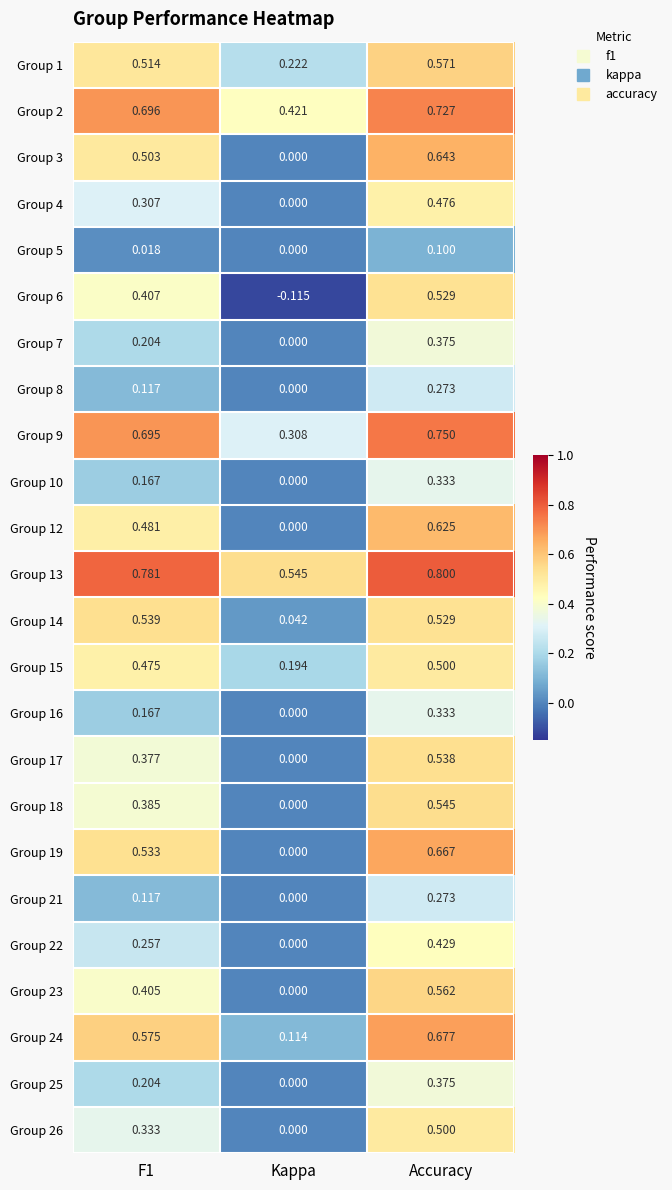

Which series has the widest spread of values?

Group 19